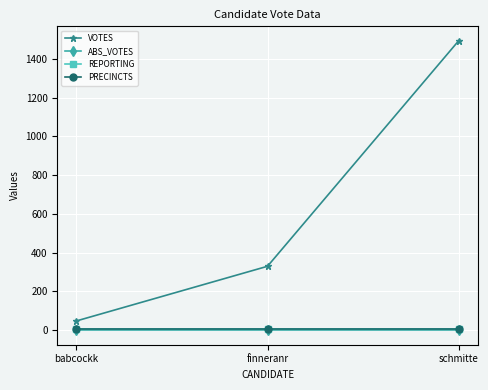

Does the chart have visible grid lines?

Yes